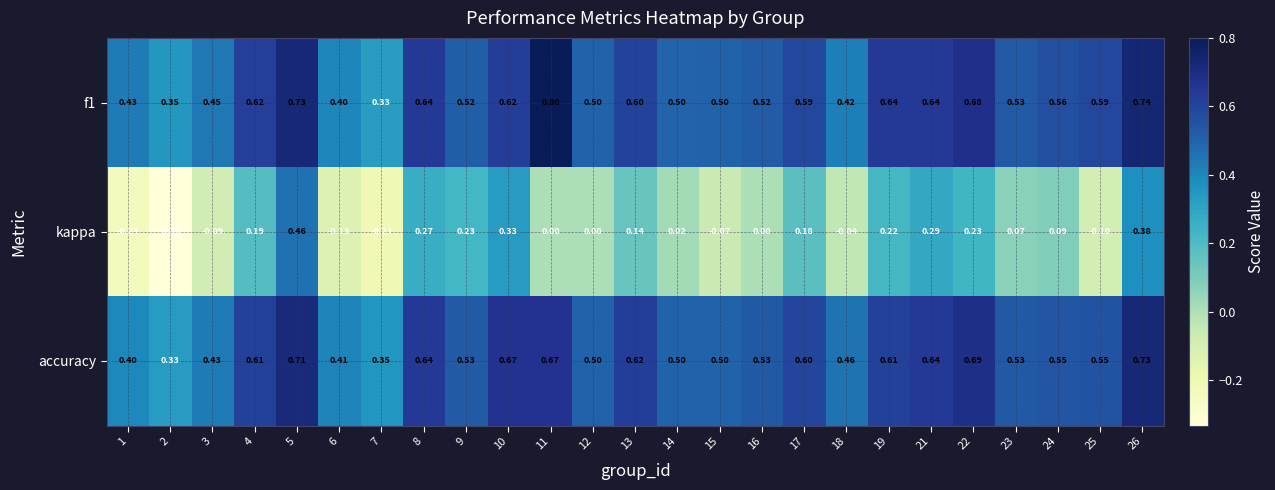

Is the value of f1 at 24 greater than the value of kappa at 6?

Yes